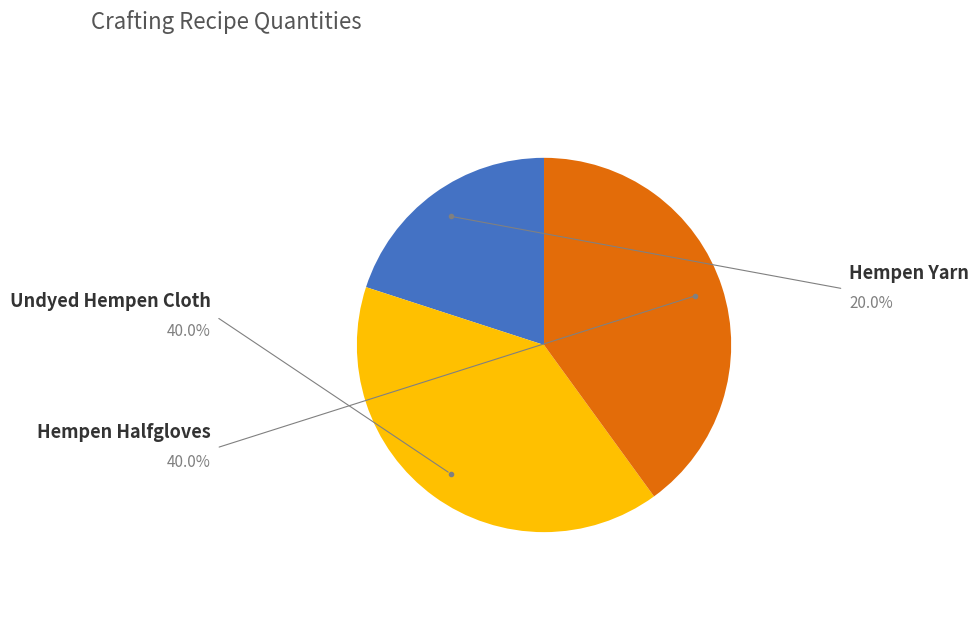

To the nearest percent, what is the difference between the largest and smallest slice percentages?

20%